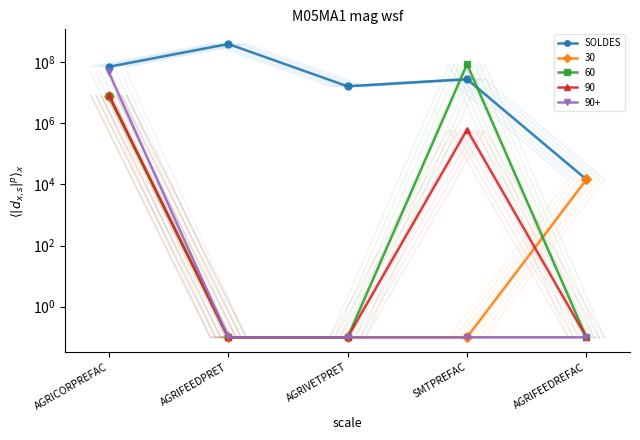

Does the chart have visible grid lines?

No